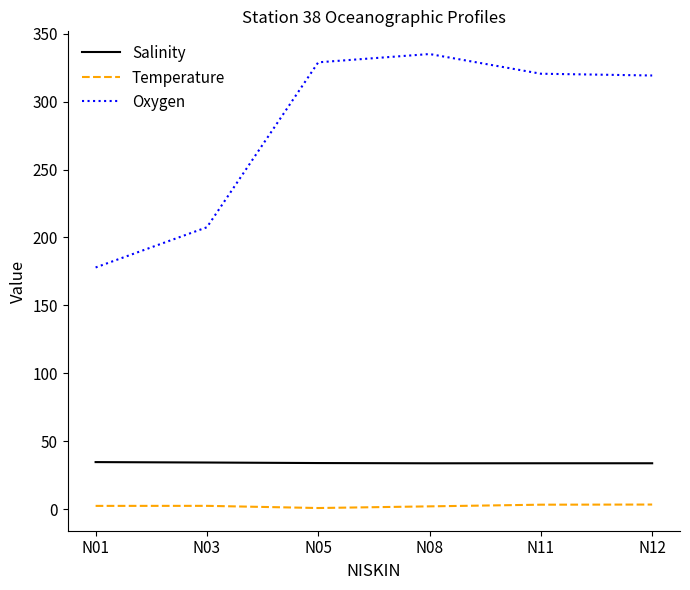

True or false: Salinity and Oxygen intersect in this chart.

False